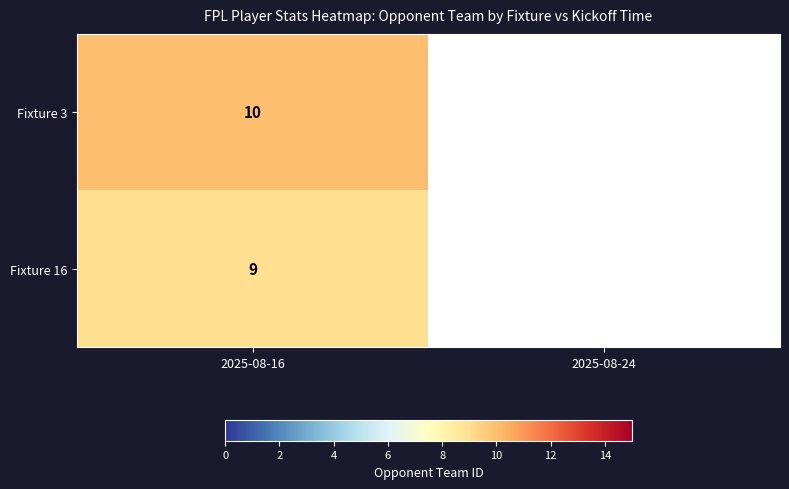

The Fixture 3 series shows 5 at 2025-08-16. True or false?

False